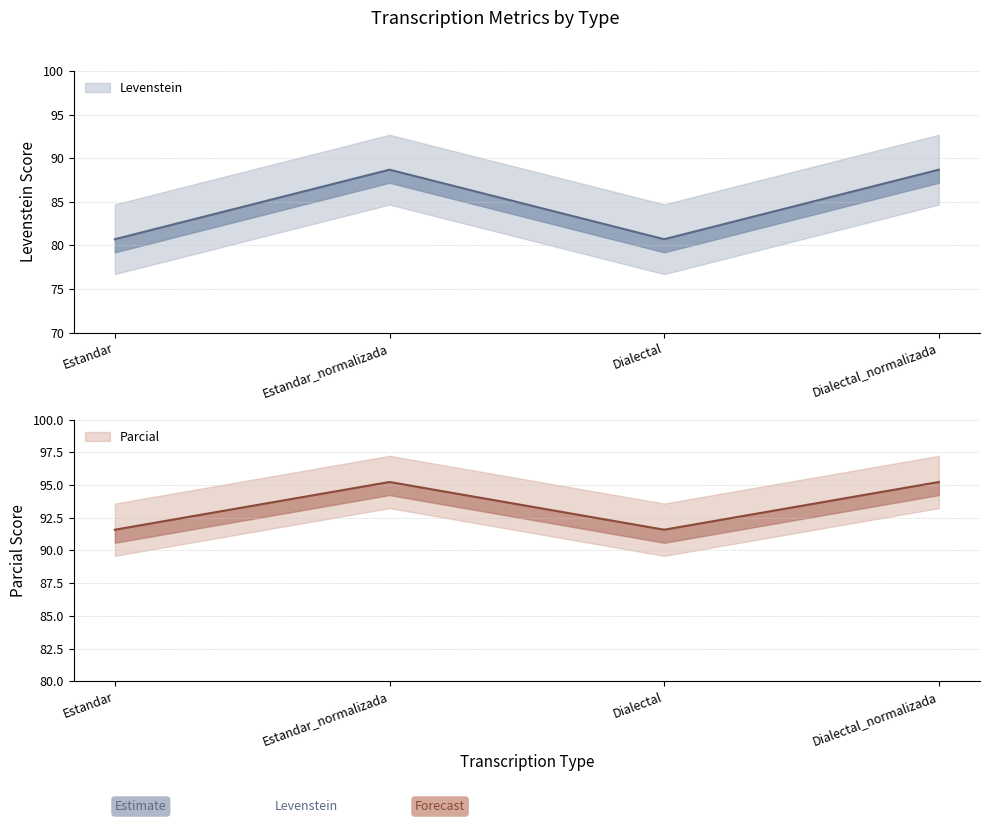

What position from the left is Dialectal?

3